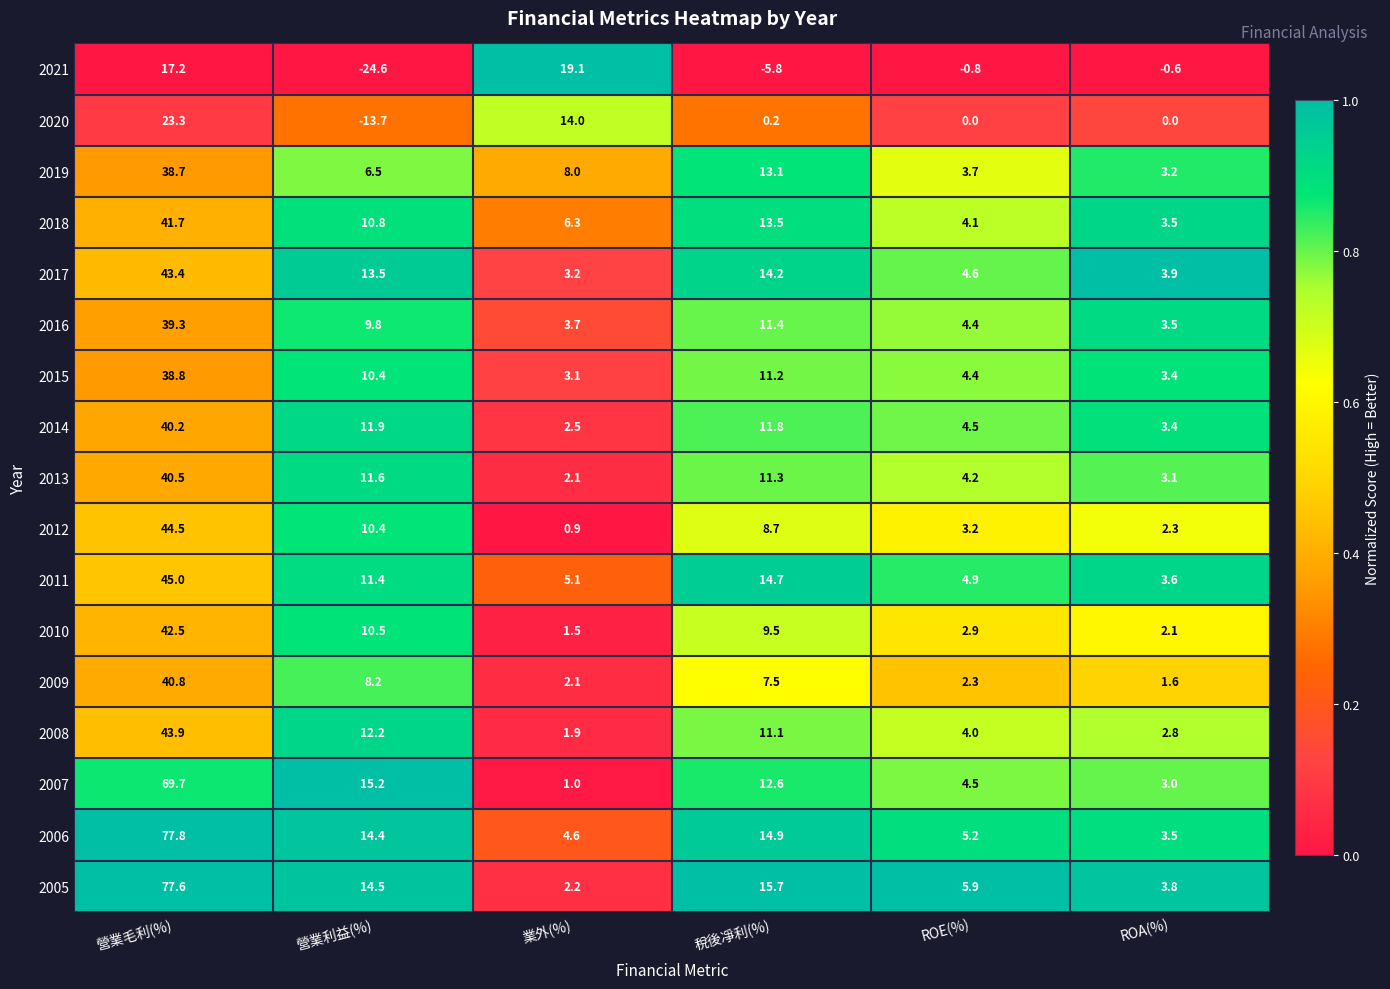

Which series has the largest total across all categories?

2006